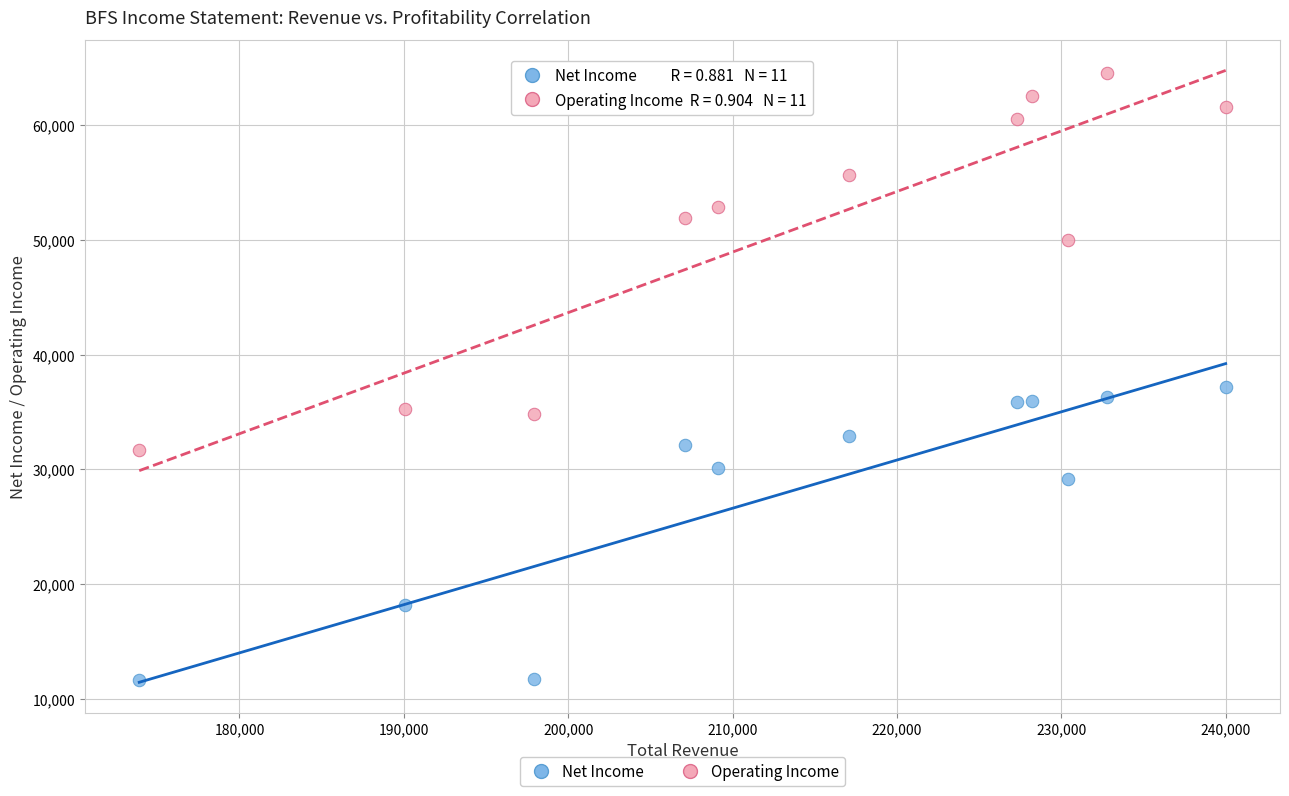

Across all data points, what is the range of X values (max minus min)?

66100